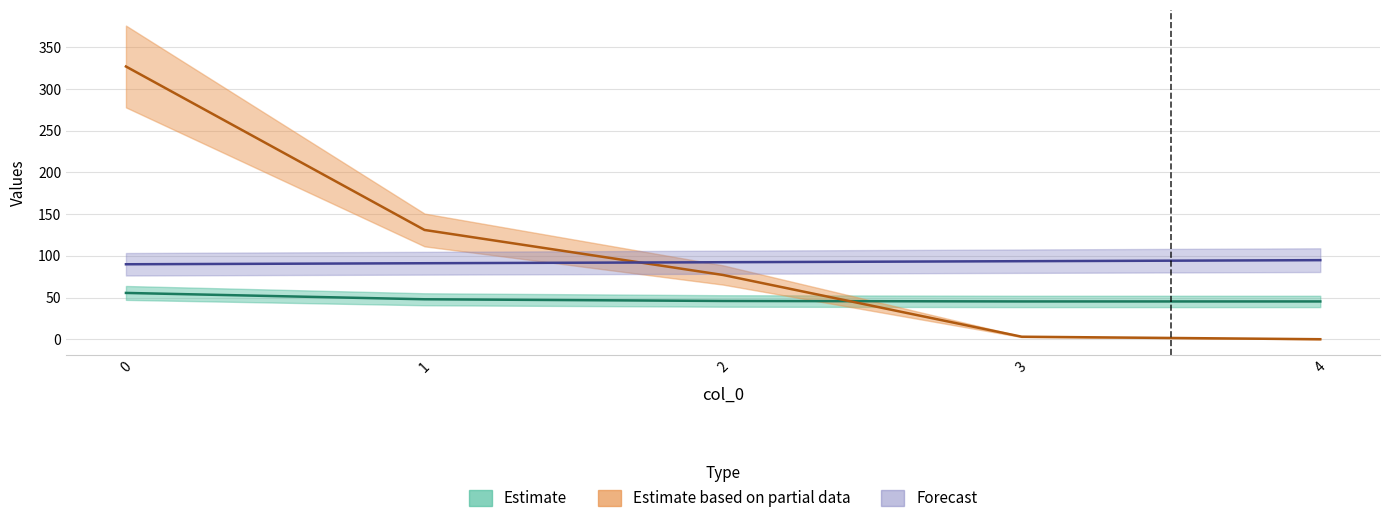

Reading left to right, extract all data points from this chart.

Capacidade operacional [ha/h]: 55.5	47.9	45.9	45.3	45.3
Autonomia Projetada [h]: 89.9	91.1	92.3	93.5	94.8
Abastecimentos: 327.0	131.0	77.0	3.0	0.0